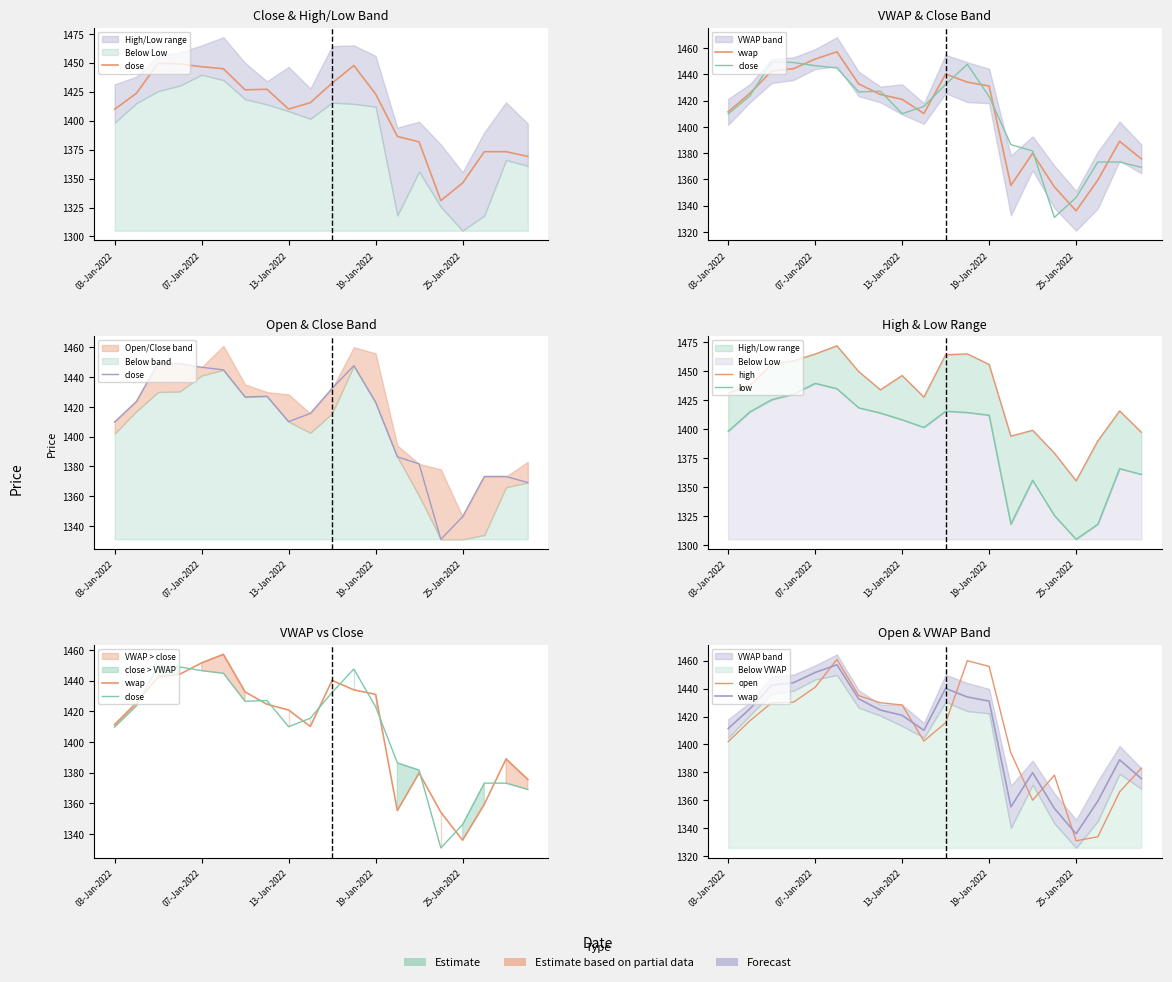

What is the difference between the high values at 07-Jan-2022 and 13-Jan-2022?

18.6